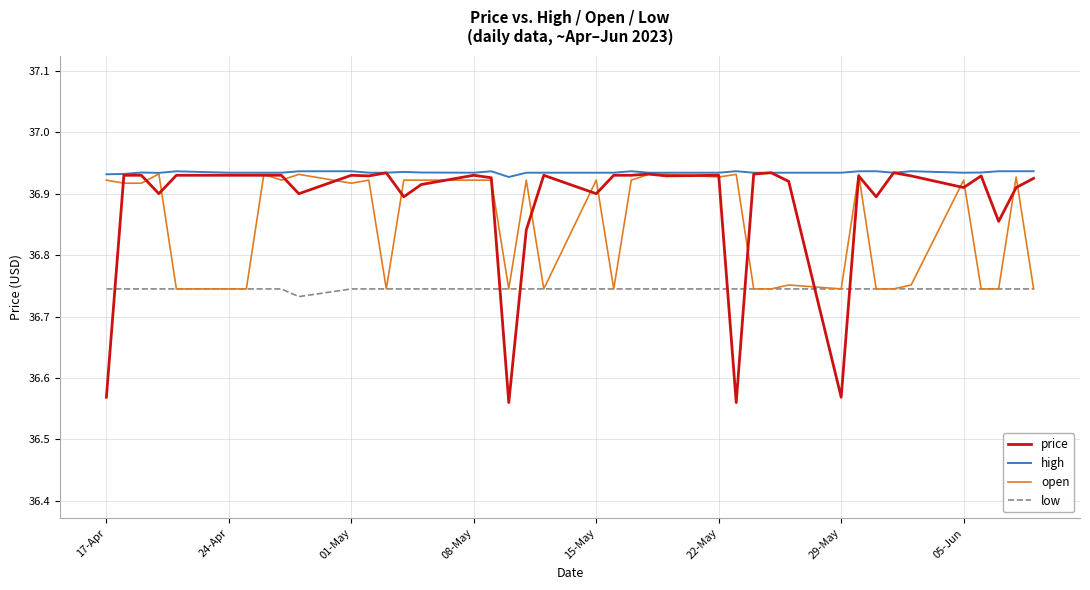

True or false: price and low intersect in this chart.

True